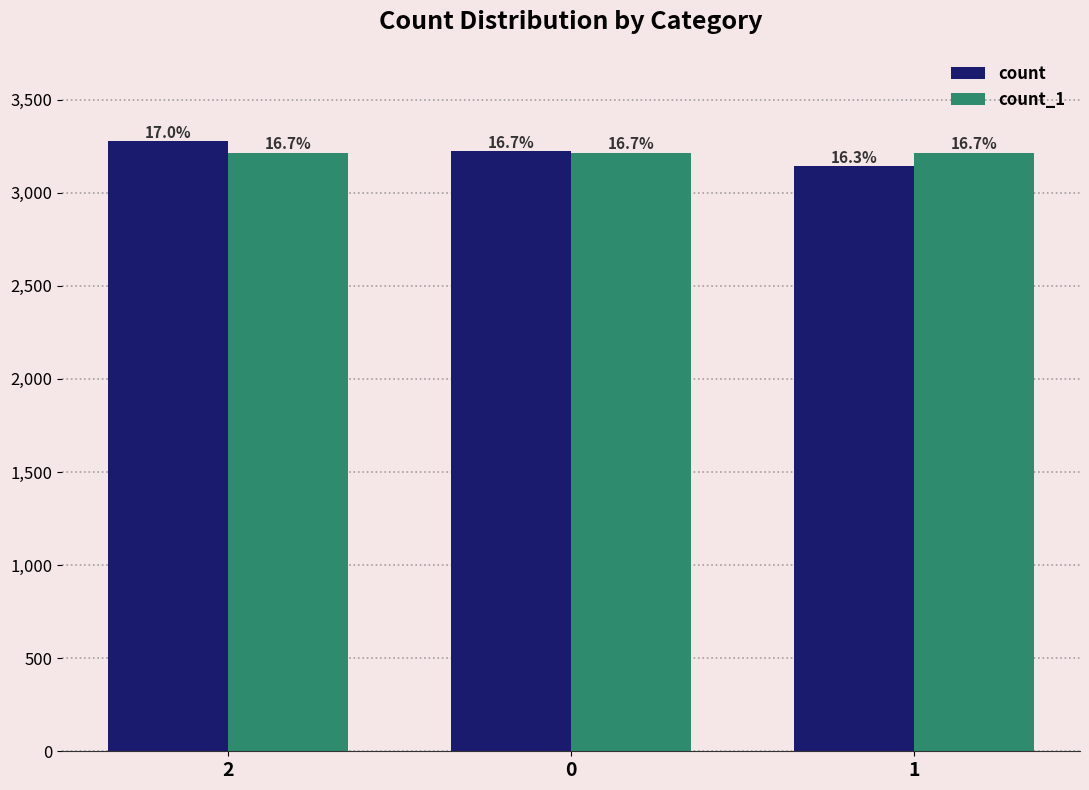

Does the chart contain any negative values?

No